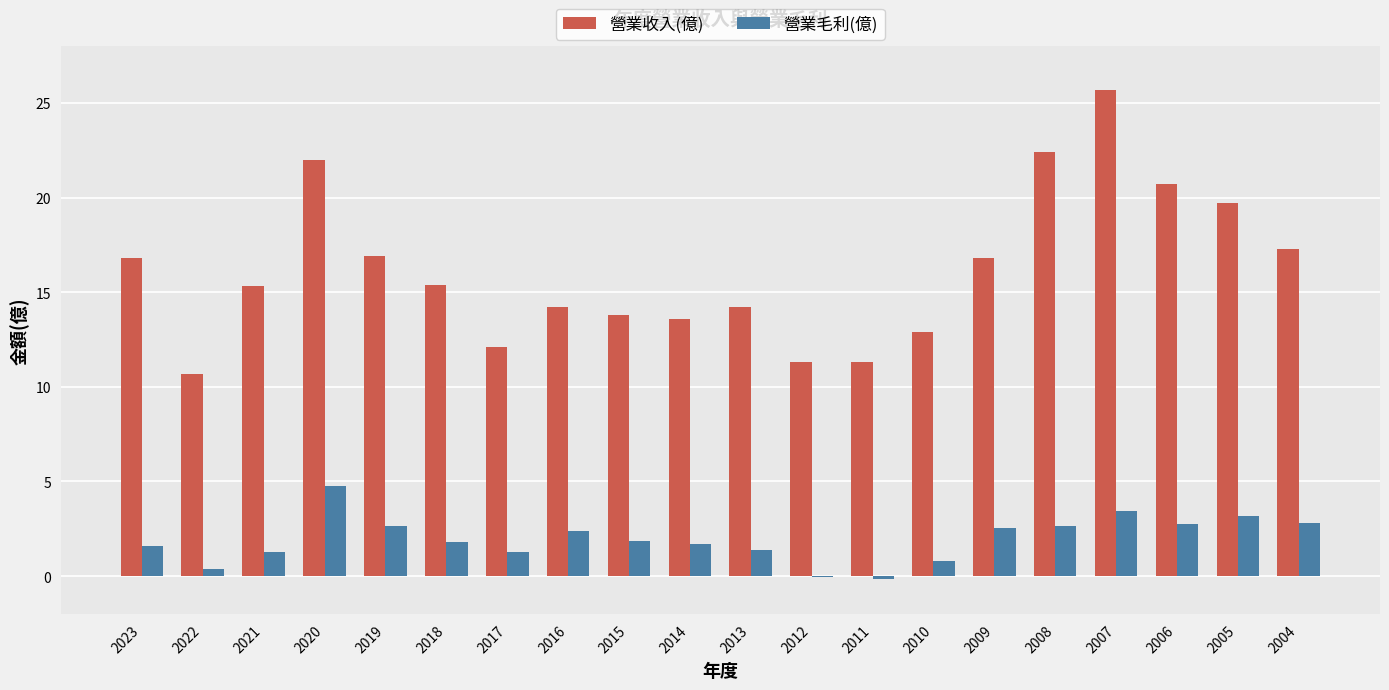

How many values in the 營業毛利(億) series exceed 1?

16